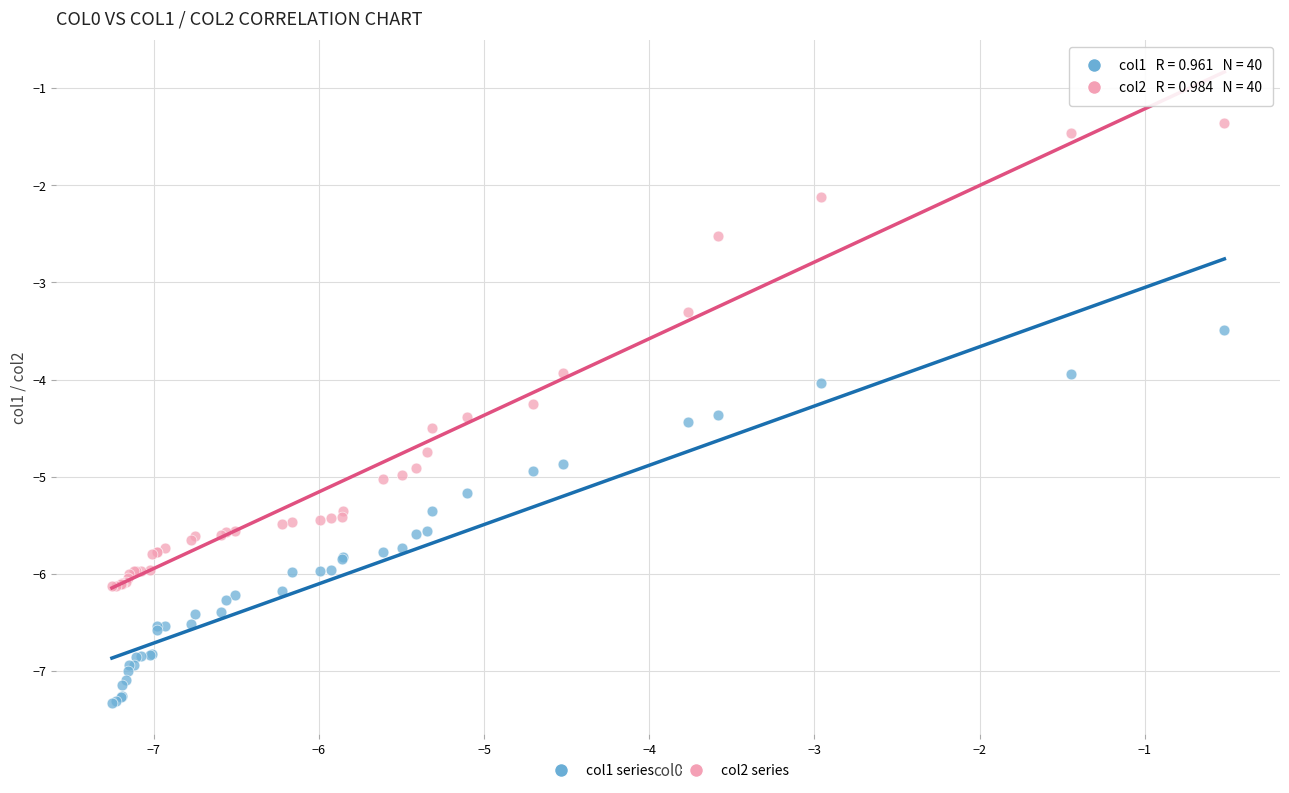

What are all the series names shown in the legend?

col1 series, col2 series